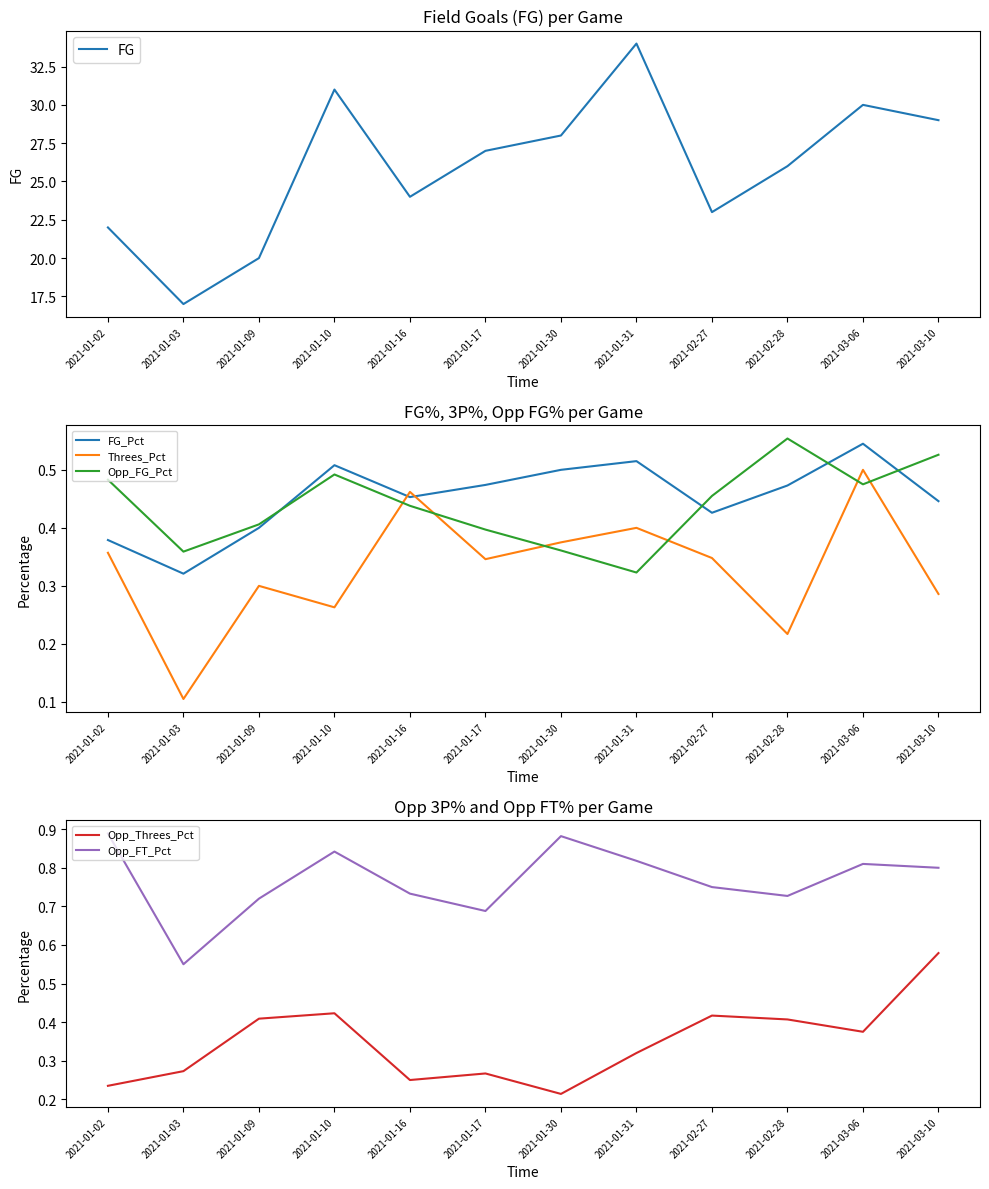

At which category does Threes_Pct reach its first local peak?

2021-01-09